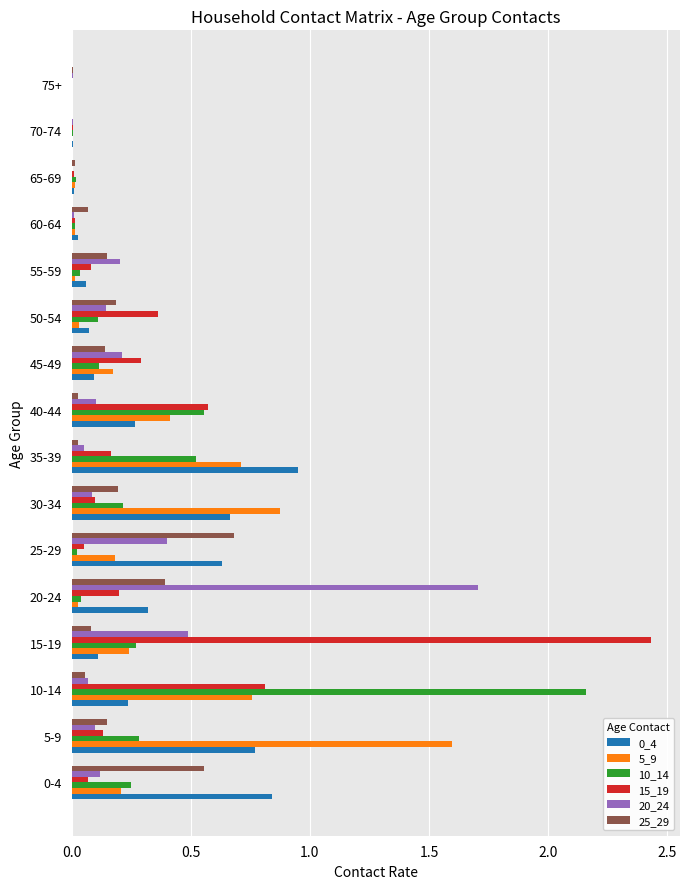

At which category does the chart reach its peak across all series?

15-19